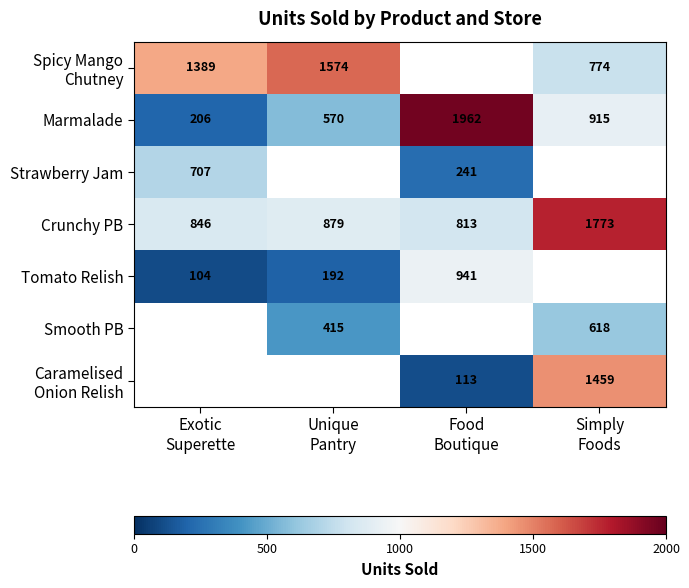

At how many categories does at least one series exceed 720?

4